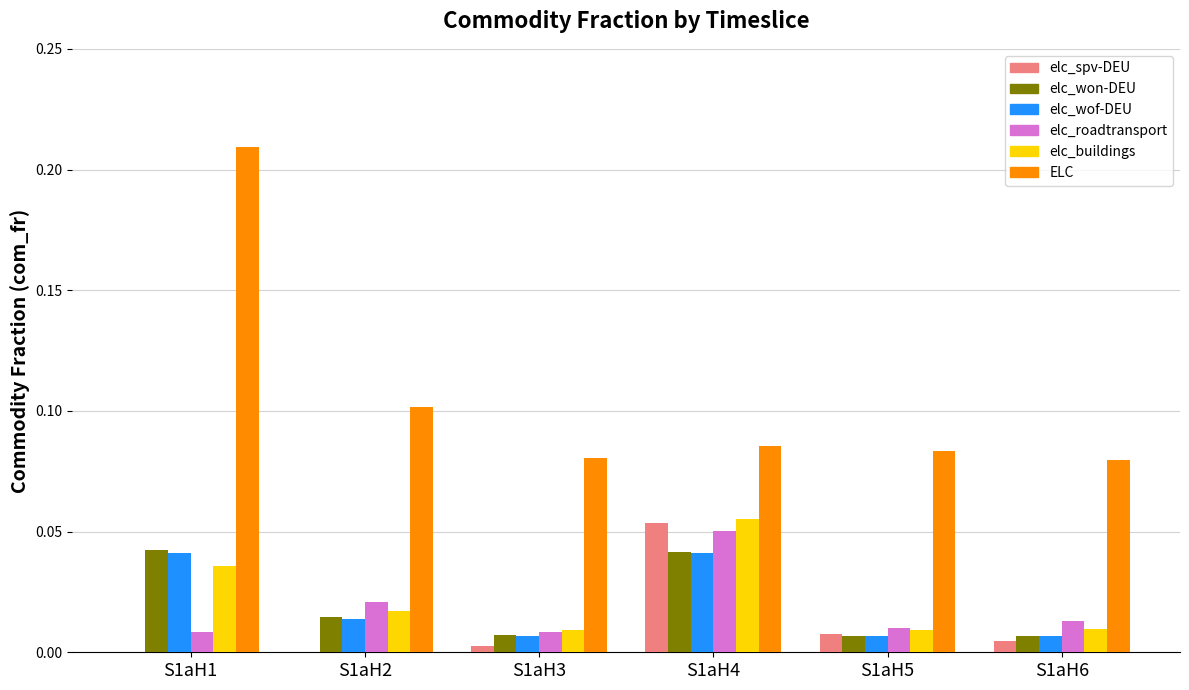

Which category has the highest value across all series?

S1aH1